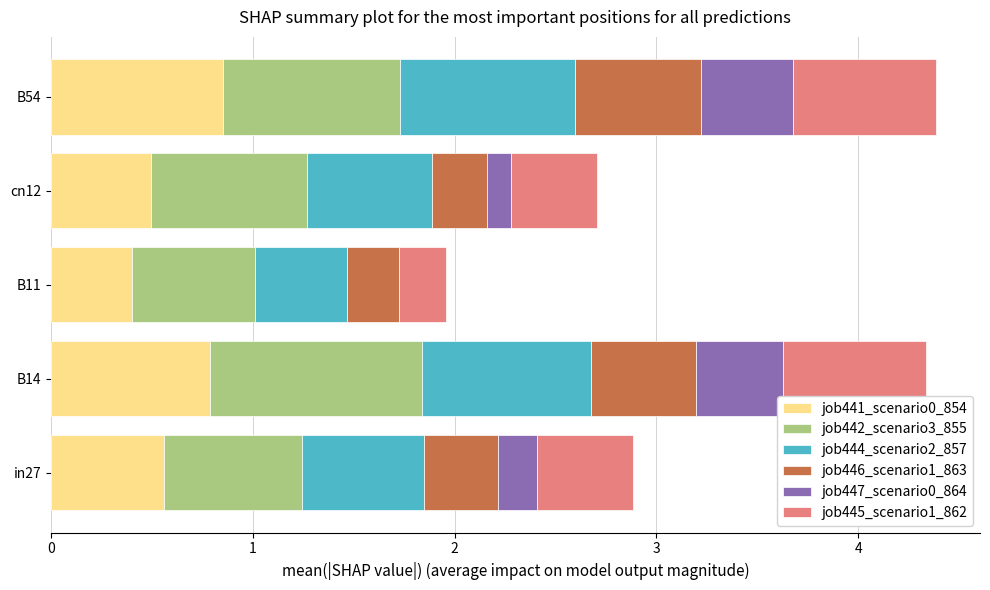

The value of job441_scenario0_854 at cn12 is 0.7. True or false?

False